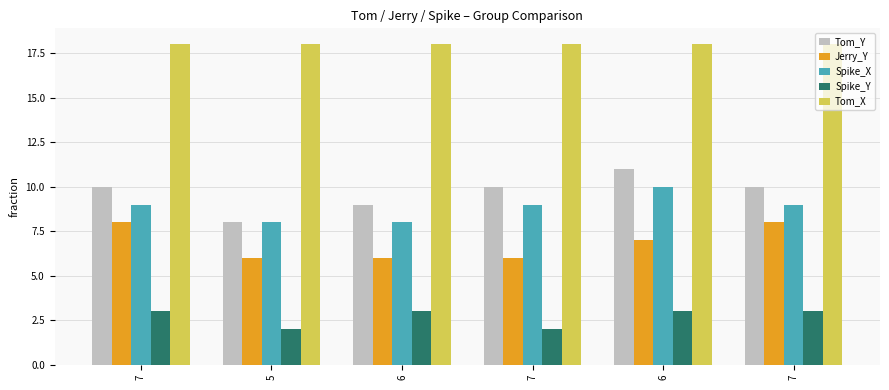

What are all the series names shown in the legend?

Tom_Y, Jerry_Y, Spike_X, Spike_Y, Tom_X